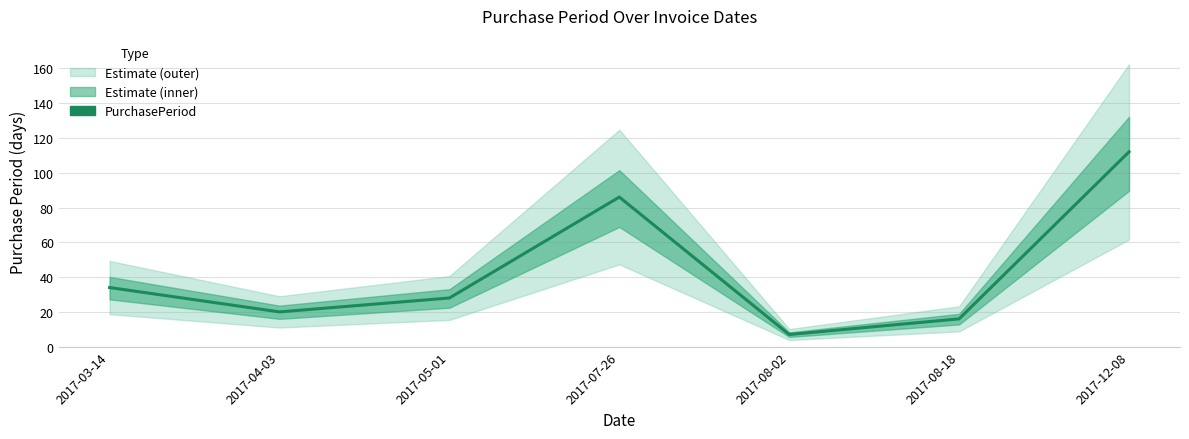

Reading left to right, transcribe all the data shown in this chart.

34	20	28	86	7	16	112